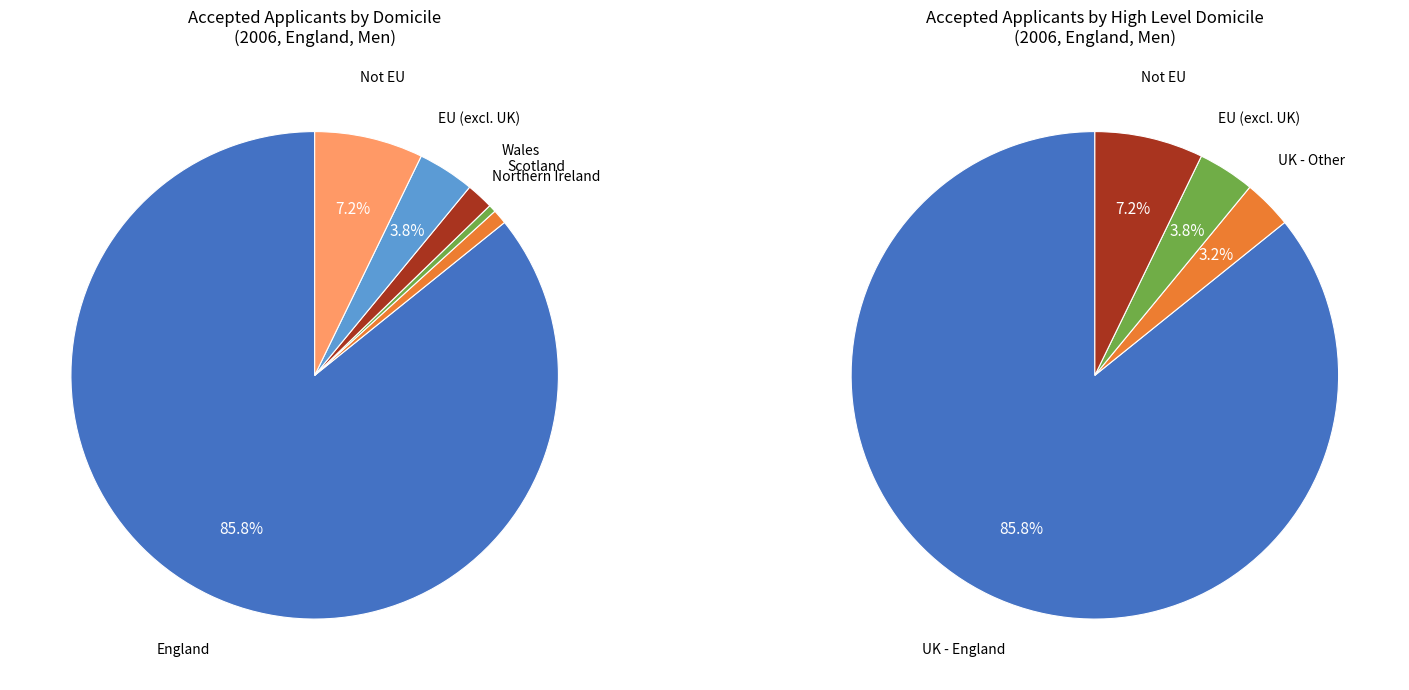

What is the change in value from England to Wales?

-500